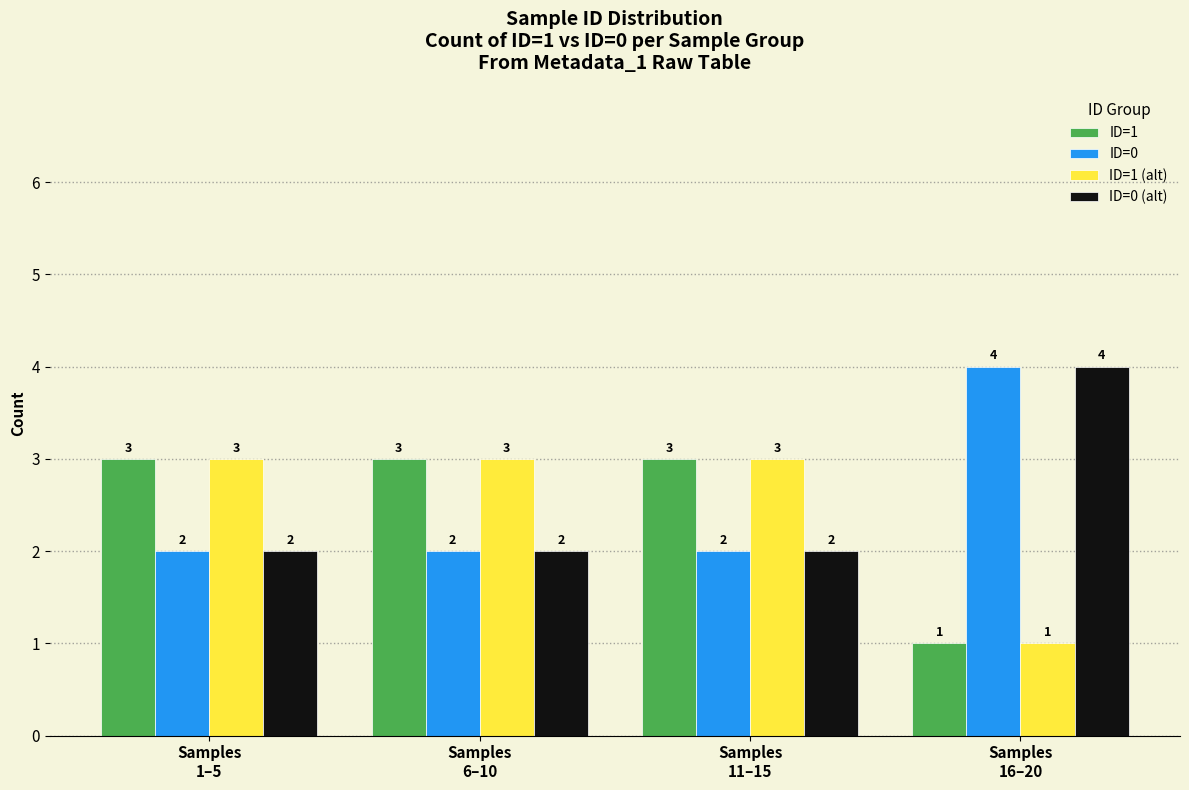

What are all the series names shown in the legend?

ID=1, ID=0, ID=1 (alt), ID=0 (alt)